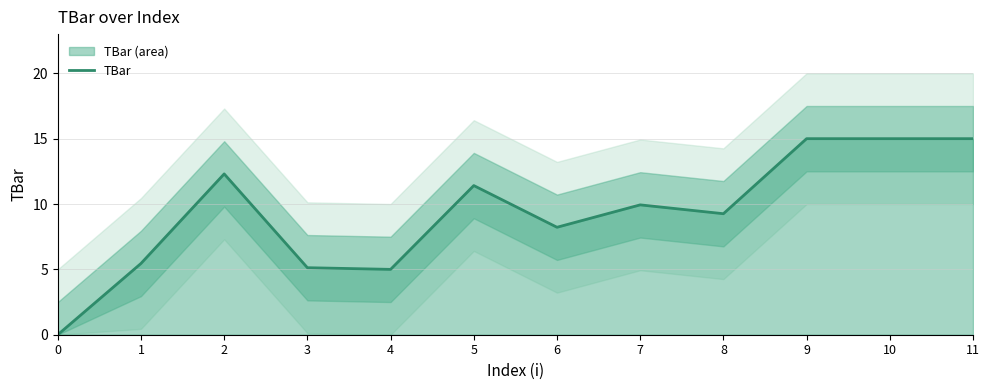

How many categories are shown in the chart?

12